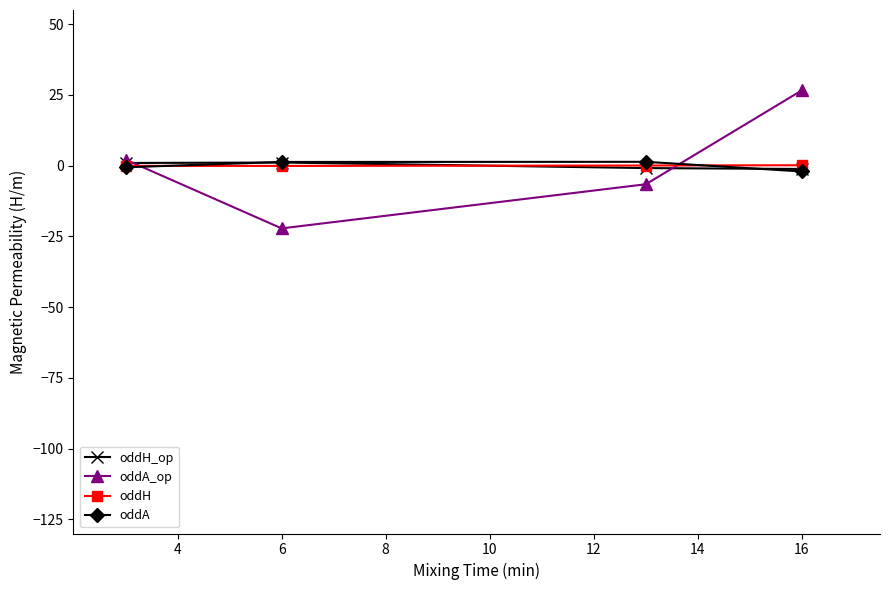

What is the minimum value shown in the chart?

-22.2